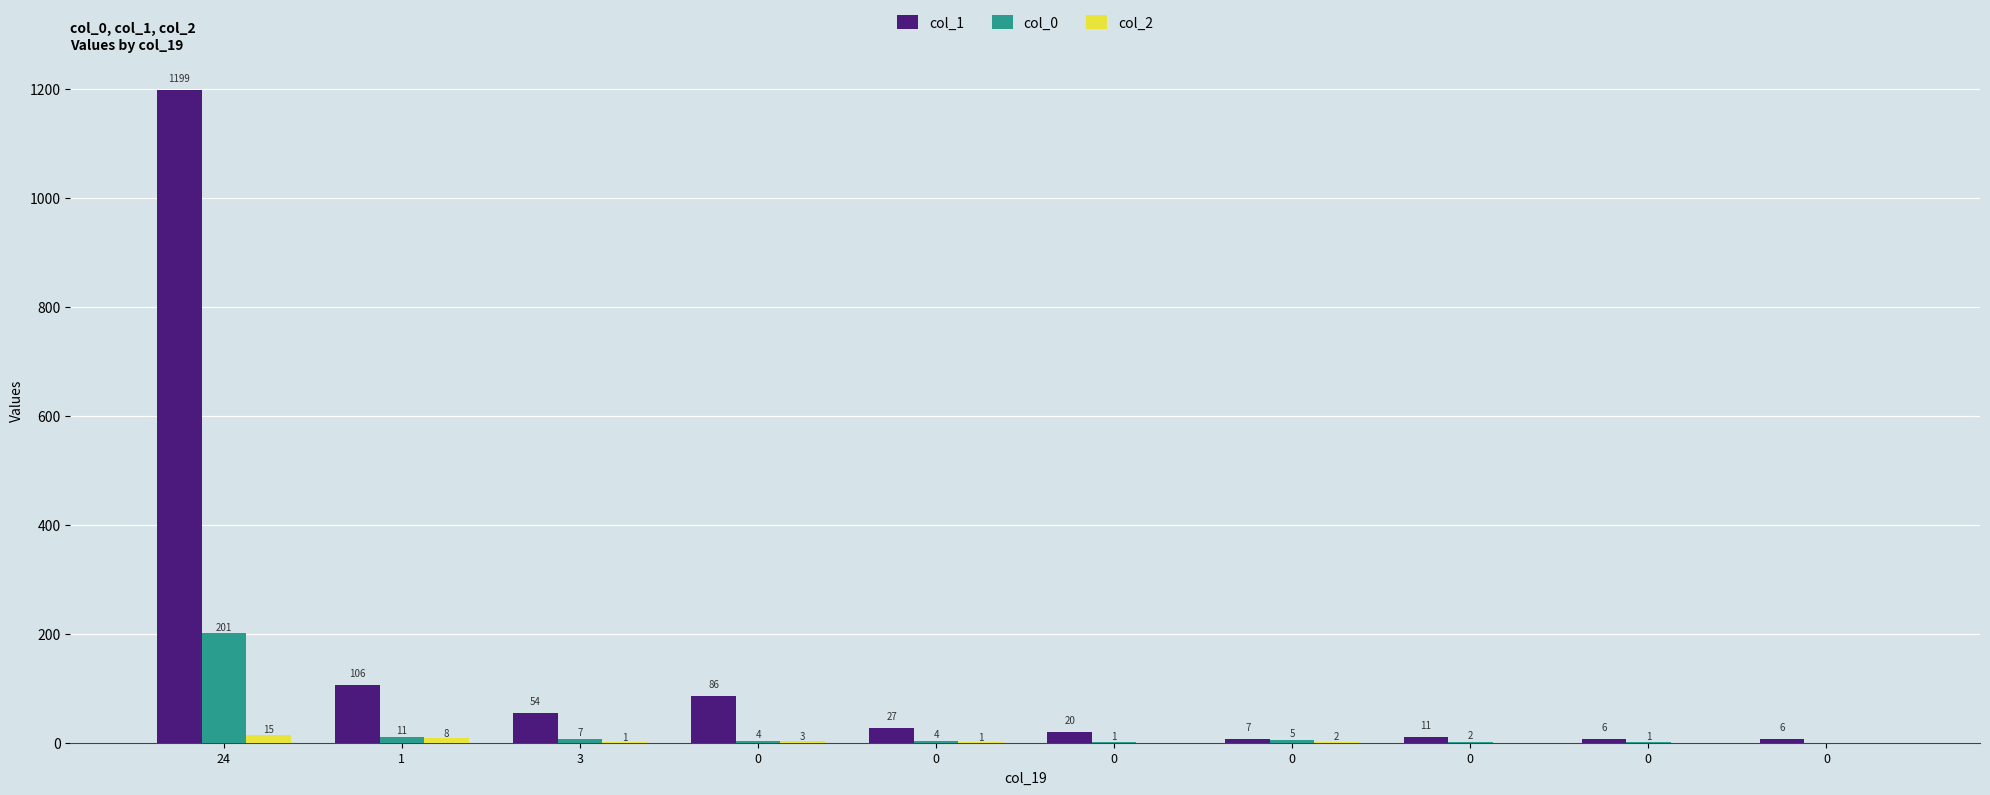

List the labels in order of col_1 value, largest first.

24, 1, 0, 3, 0, 0, 0, 0, 0, 0